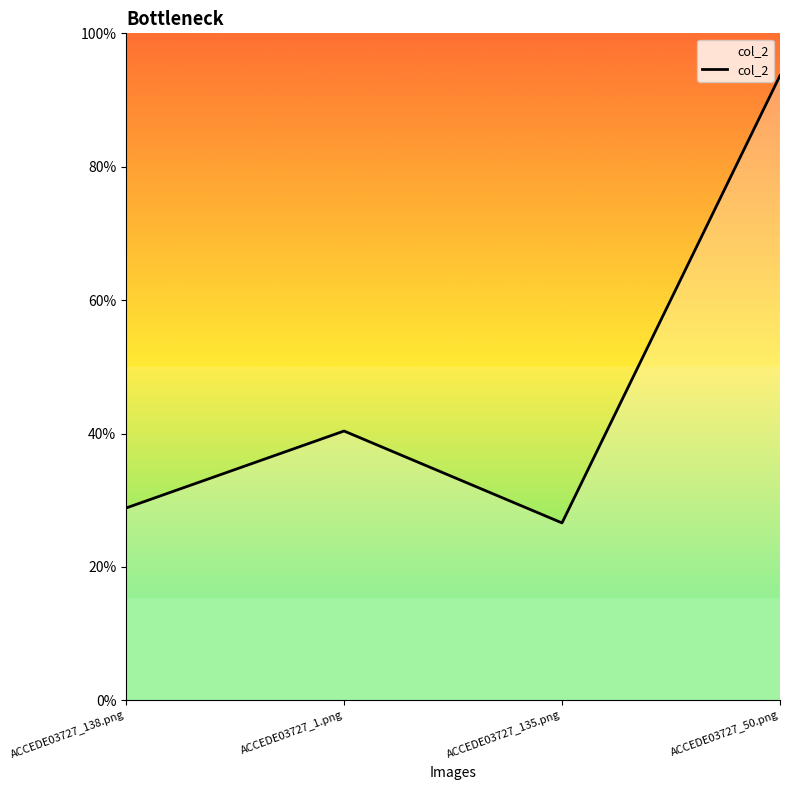

Is this an area chart (filled region under the line)?

Yes